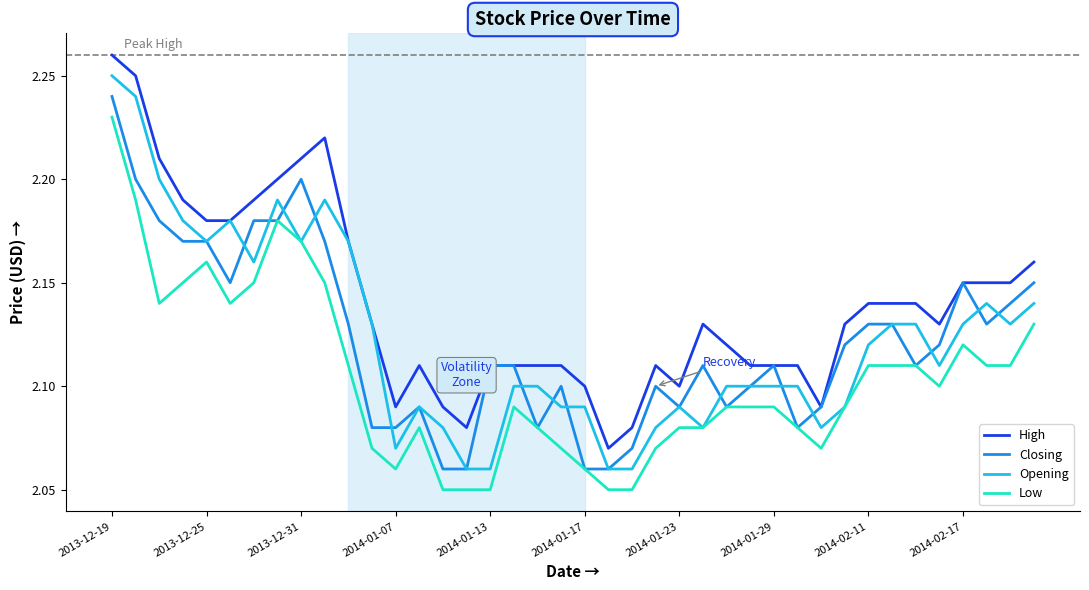

Which series has the largest total across all categories?

High